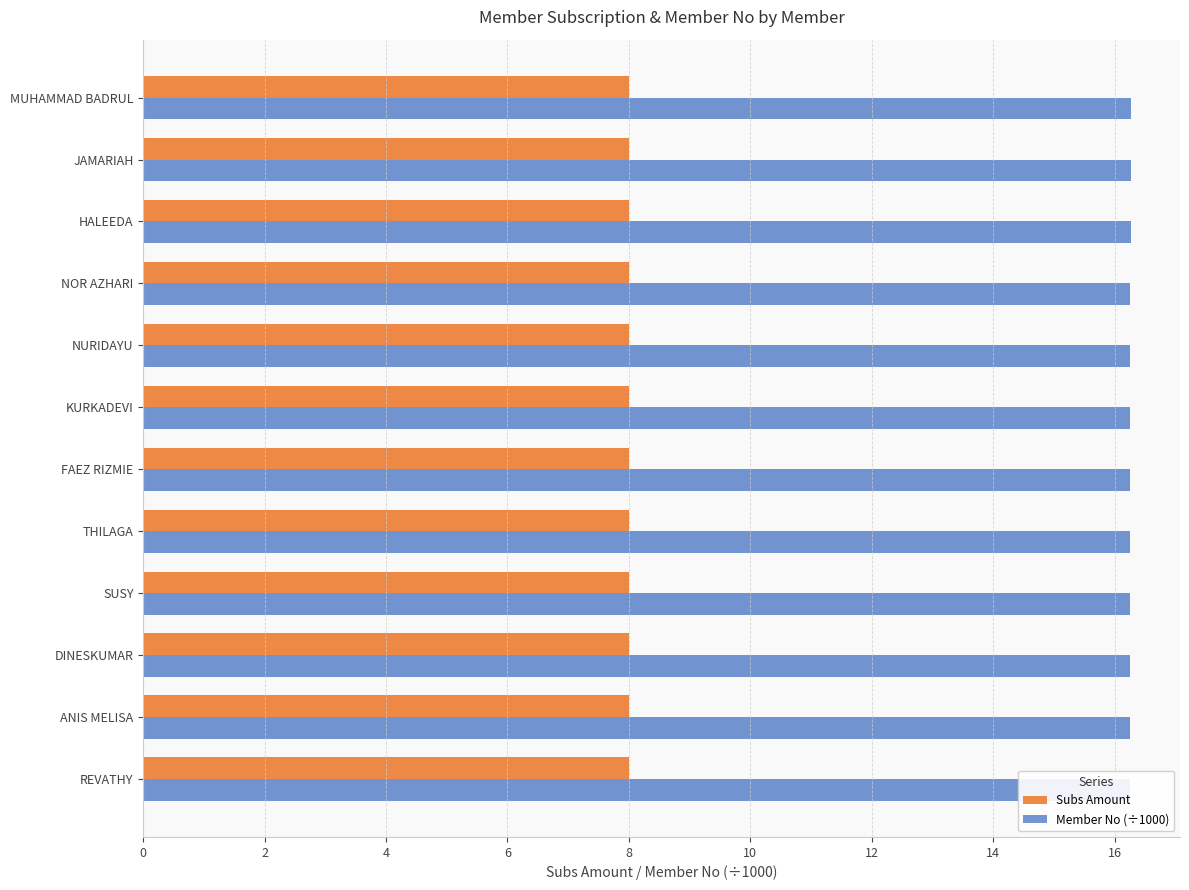

Is it true that Subs Amount equals 0.1 at 14?

False